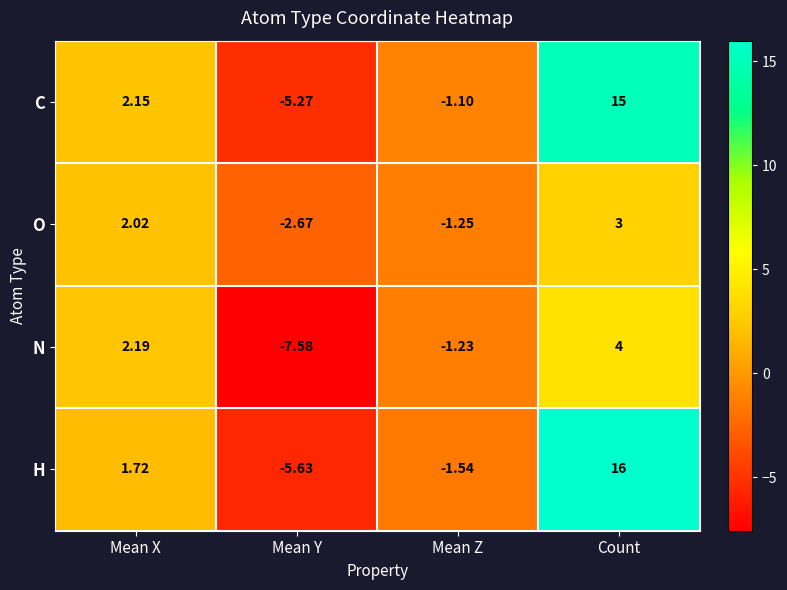

List the labels in order of C value, smallest first.

Mean Y, Mean Z, Mean X, Count